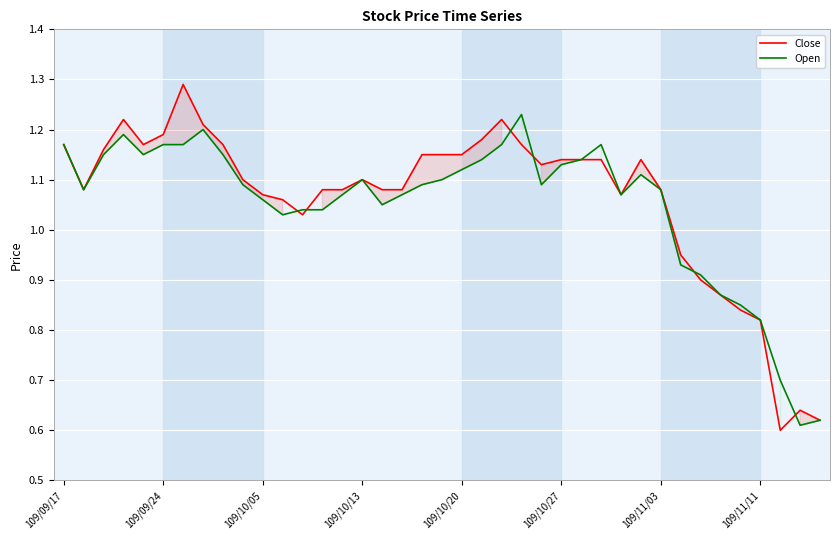

How many times do Close and Open cross each other?

6